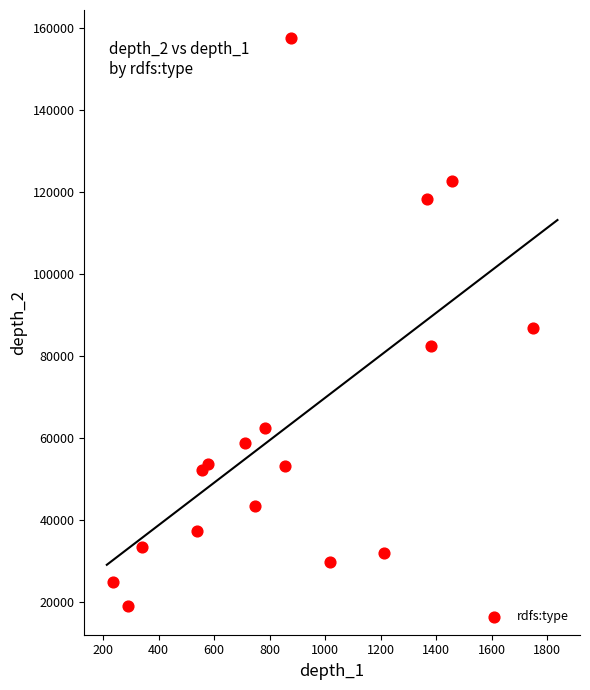

What is the range of X values (max minus min)?

1511.9